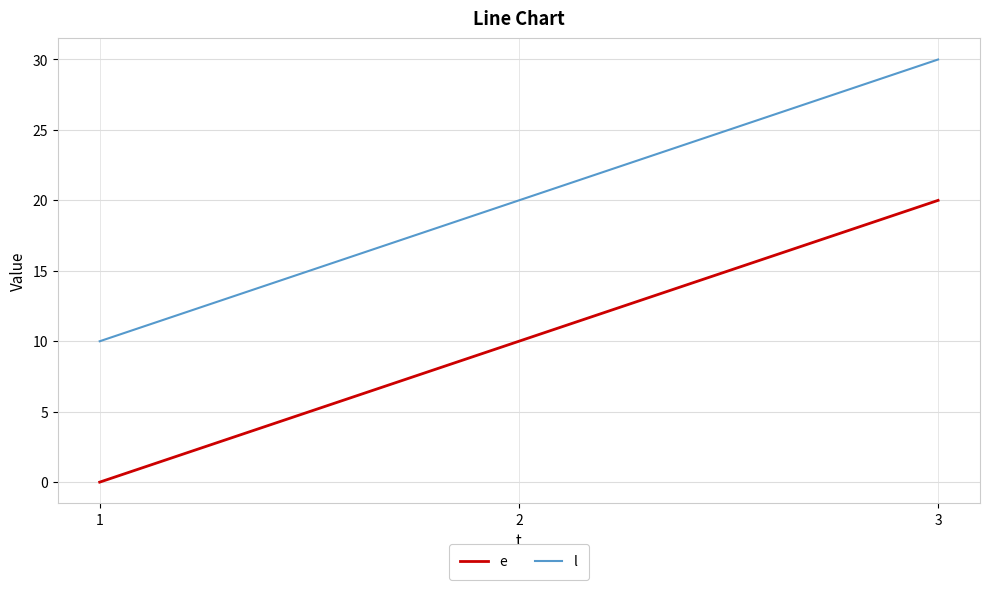

Reading right to left, what are all the values shown in this chart?

e: 3=20	2=10	1=0
l: 3=30	2=20	1=10